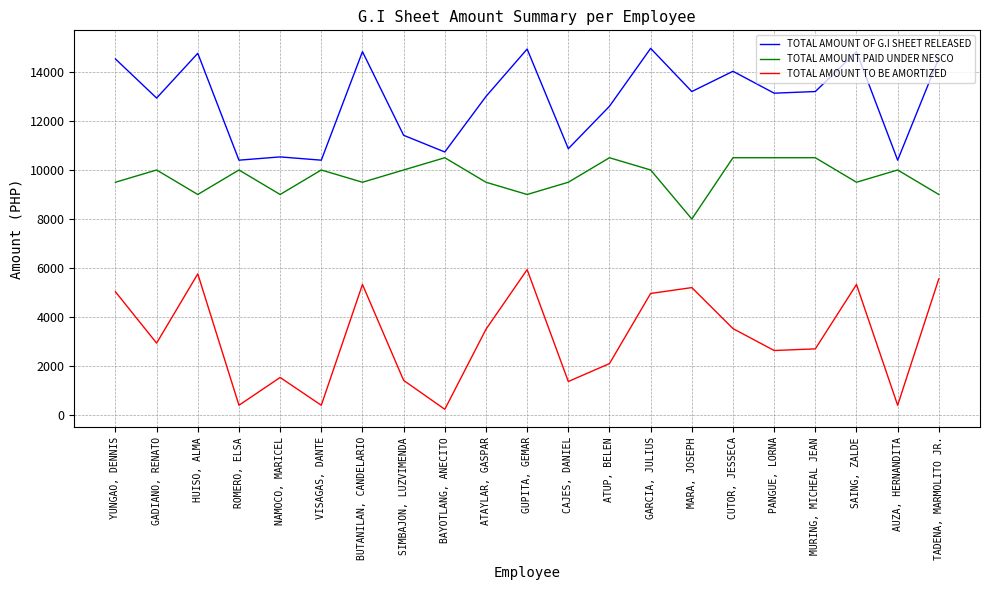

True or false: TOTAL AMOUNT OF G.I SHEET RELEASED has a value of 10400 at VISAGAS, DANTE.

True